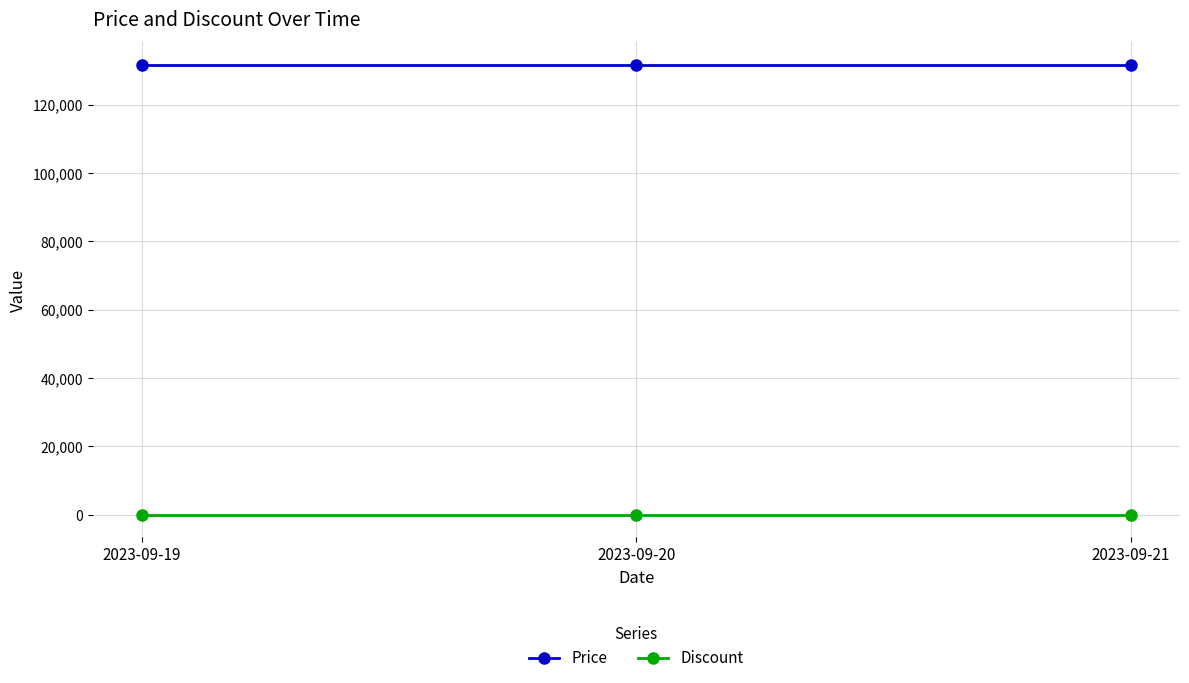

At how many categories does at least one series exceed 111831?

3